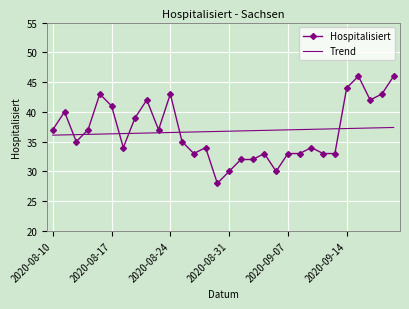

How many intersections are there between Hospitalisiert and Trend?

6